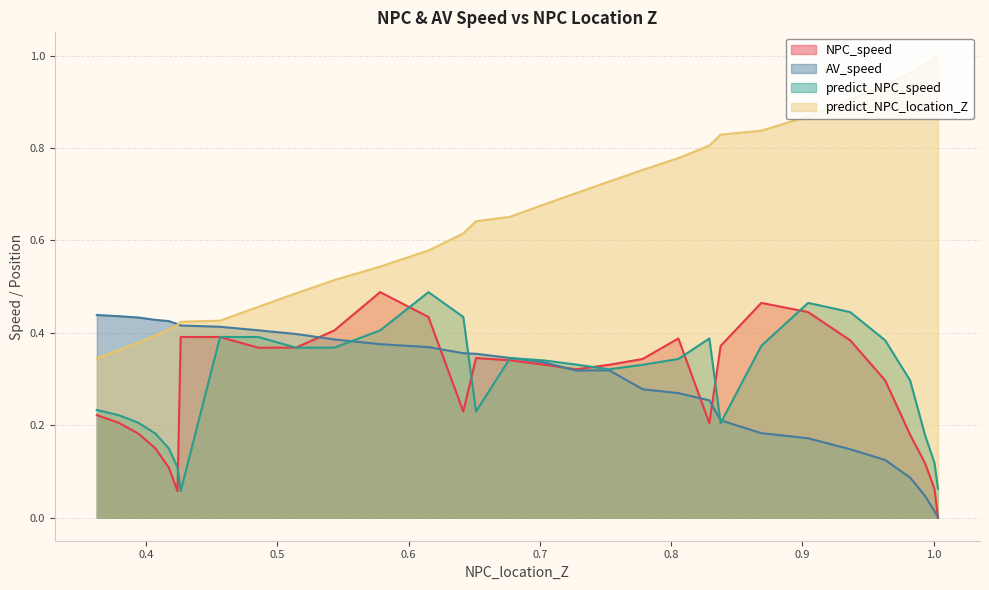

At how many categories does at least one series exceed 0?

31